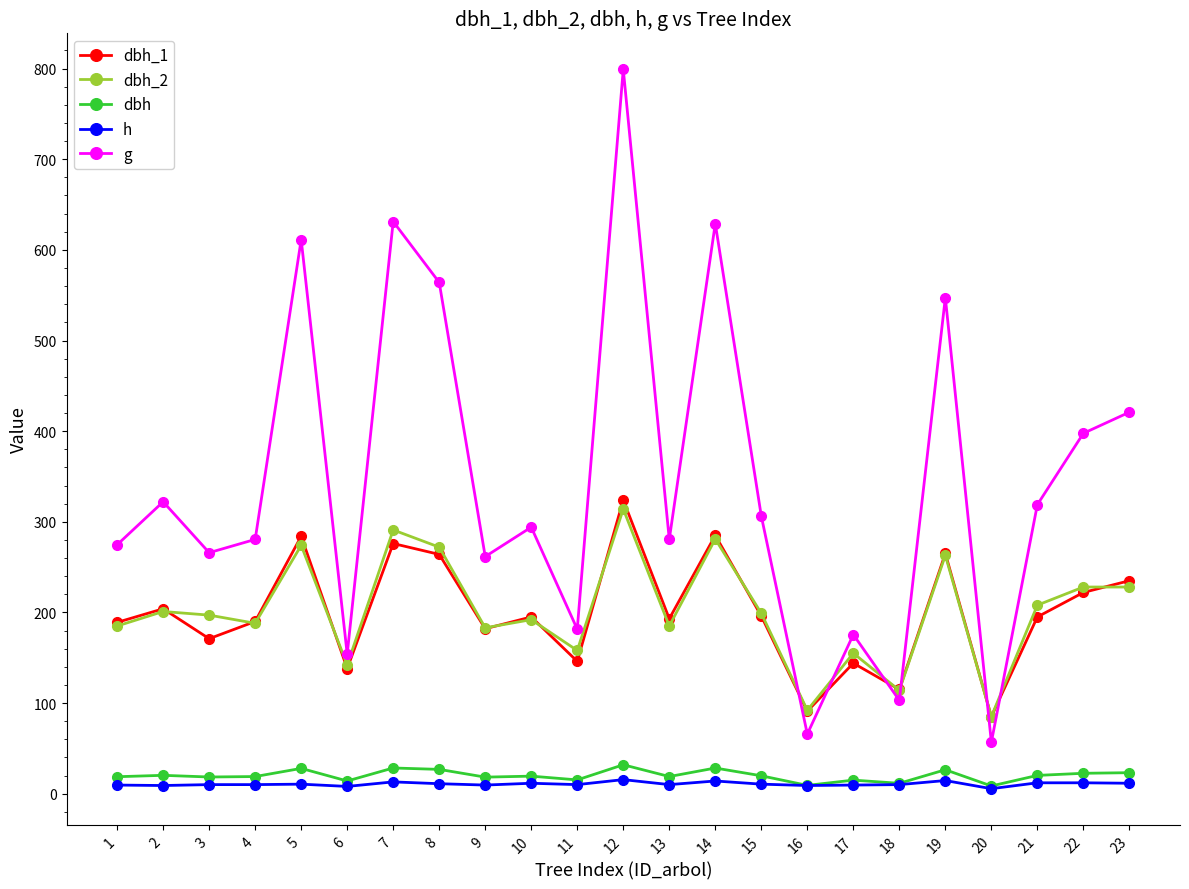

Where is the first local minimum for dbh_1?

3